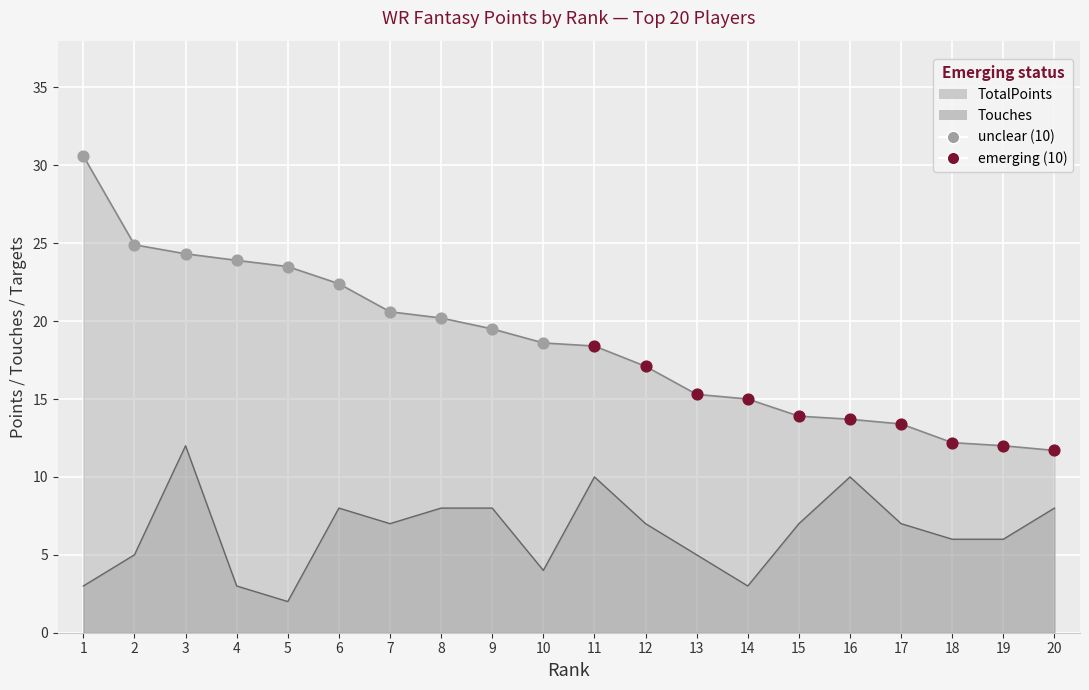

Which series contains the lowest Y value?

emerging (10)